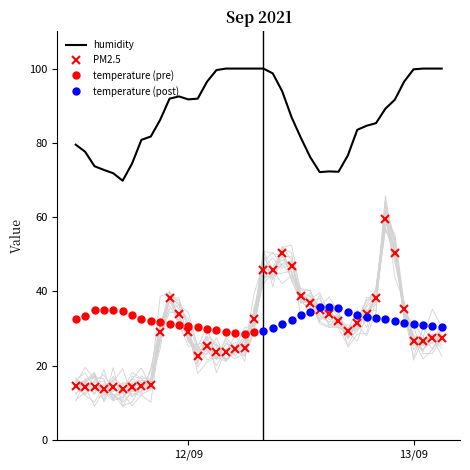

True or false: PM2.5 and humidity intersect in this chart.

False